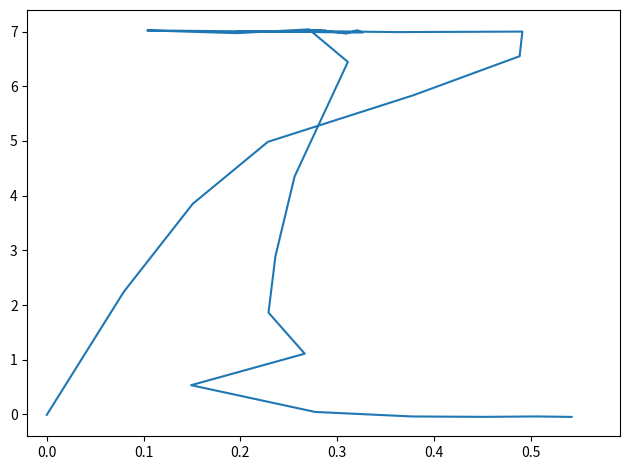

Where does the data first go above 6?

0.4